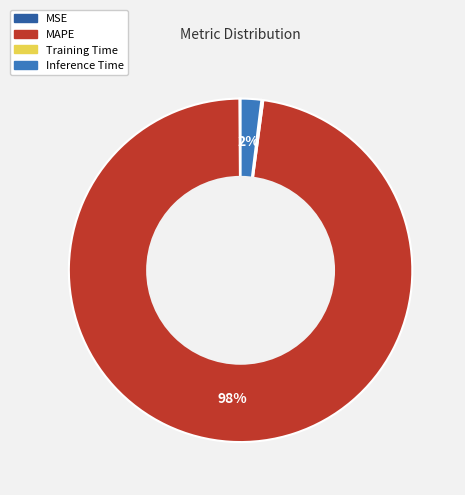

To the nearest percent, what is the difference between the MAPE and Inference Time slice percentages?

96%